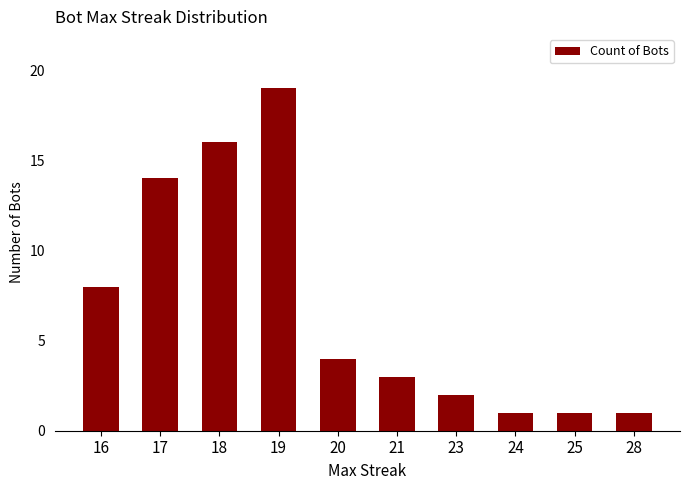

Reading left to right, list all the values displayed in this chart.

16=8	17=14	18=16	19=19	20=4	21=3	23=2	24=1	25=1	28=1